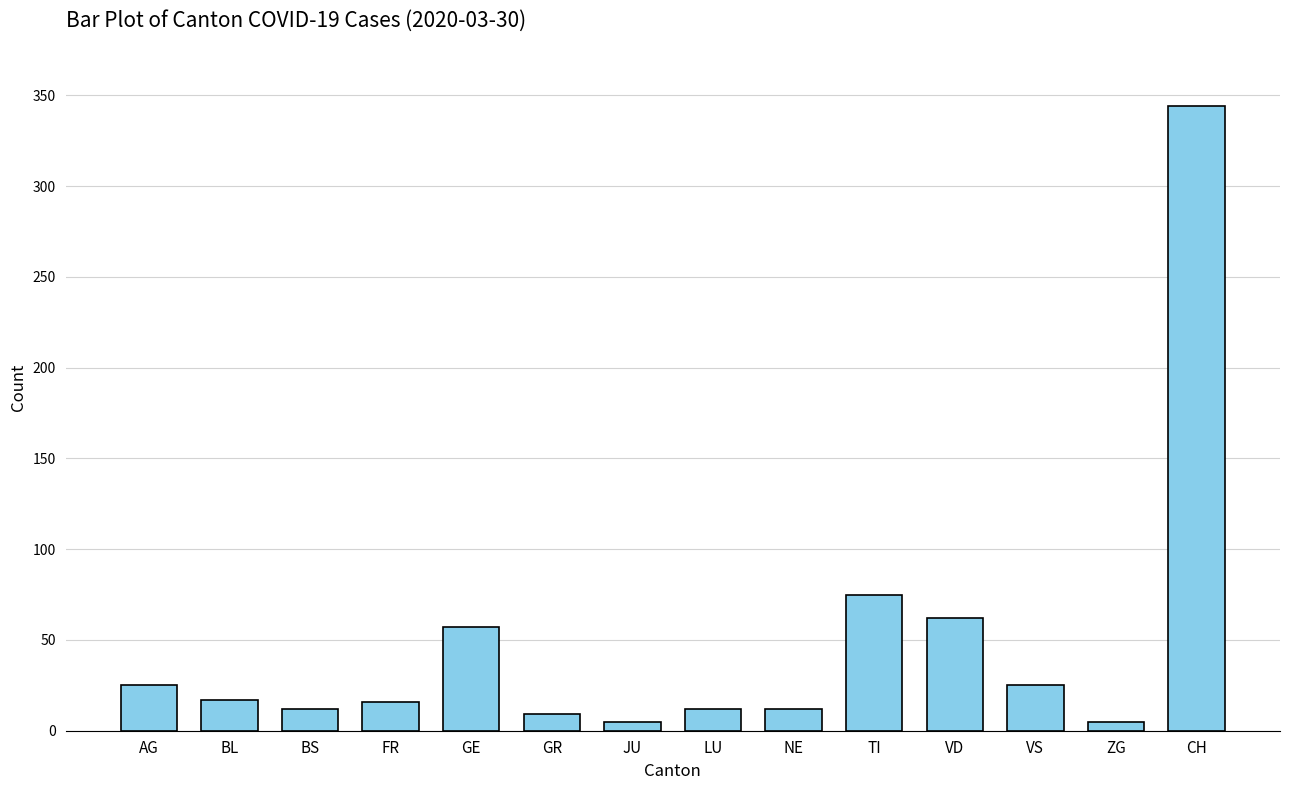

Is it true that the value at FR is 16?

True